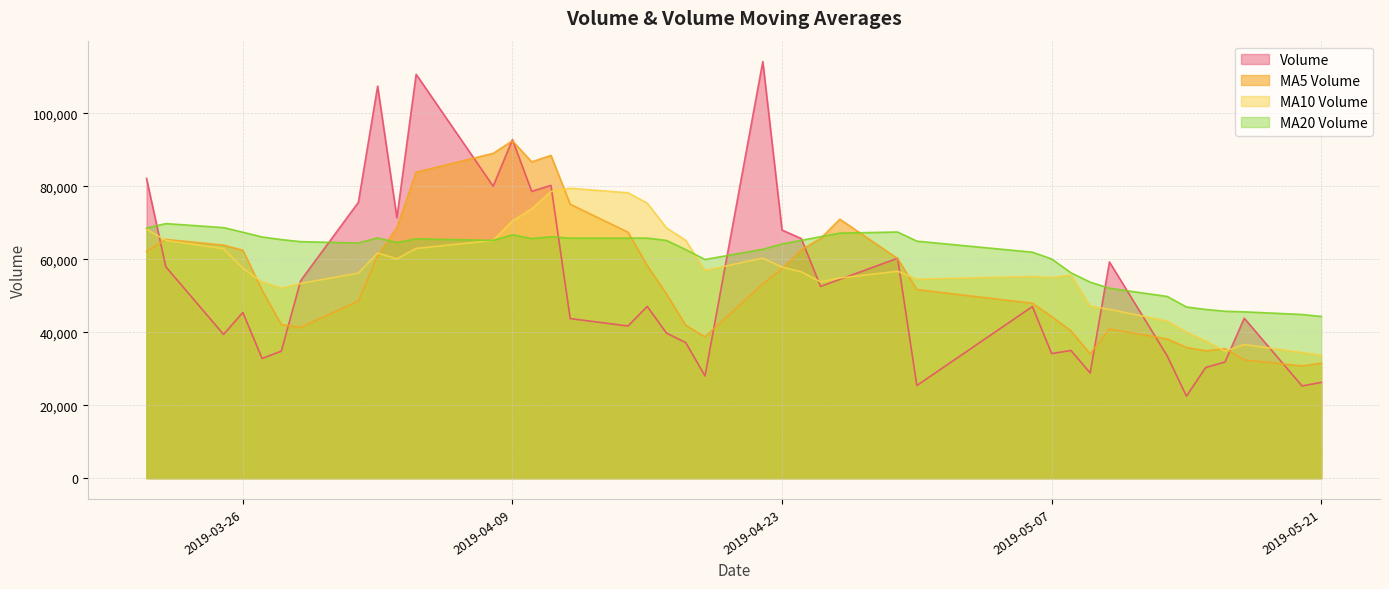

List the series in order of their peak value, lowest first.

MA20 Volume, MA10 Volume, MA5 Volume, Volume